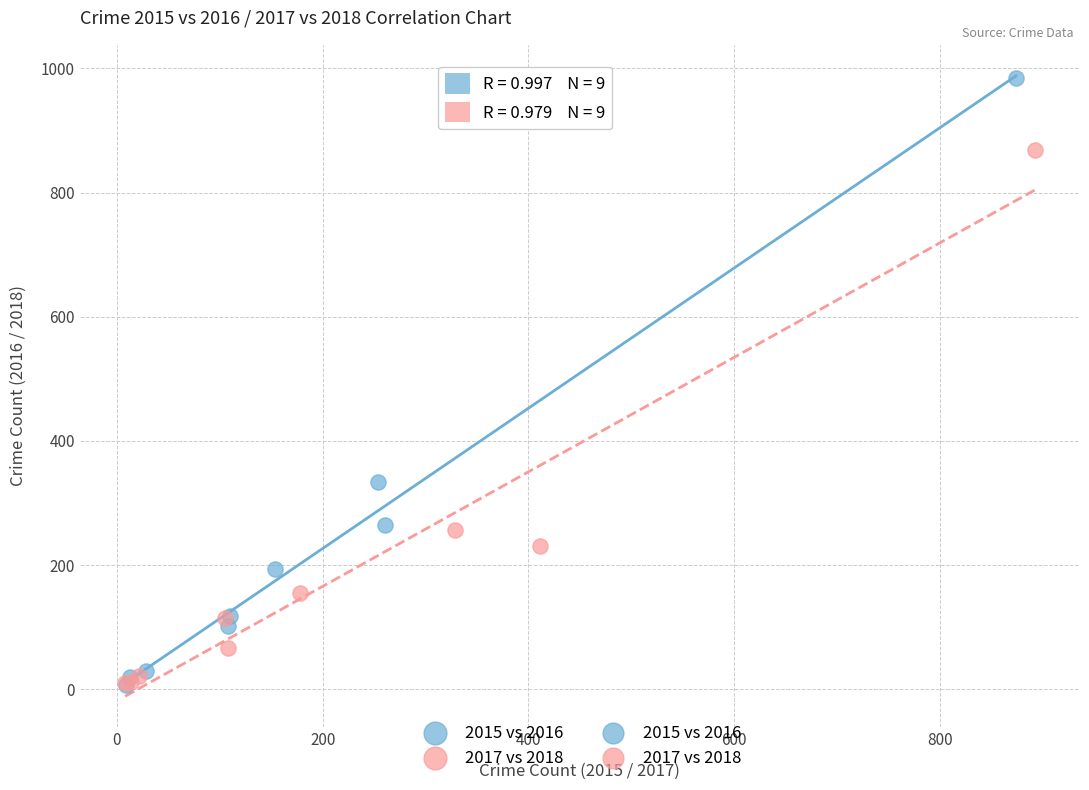

Which series has the largest Y range (max minus min)?

2015 vs 2016